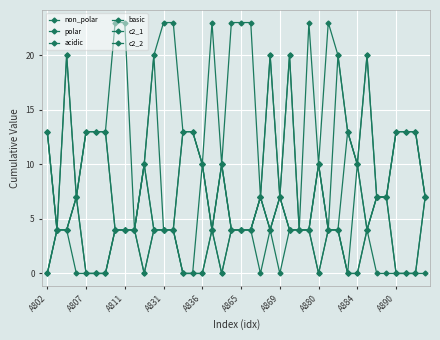

In polar, how many points are higher than both neighbors (excluding endpoints)?

4